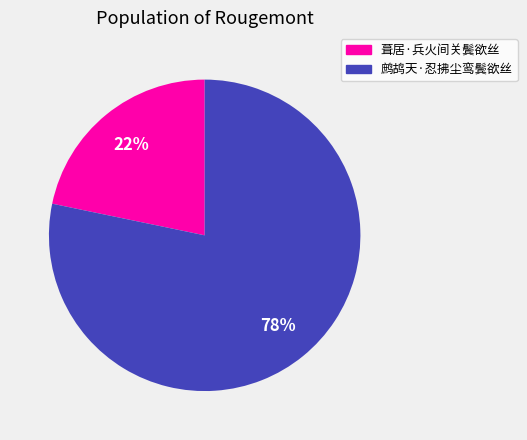

The 鹧鸪天·忍拂尘鸾鬓欲丝 slice represents 65% of the pie. True or false?

False